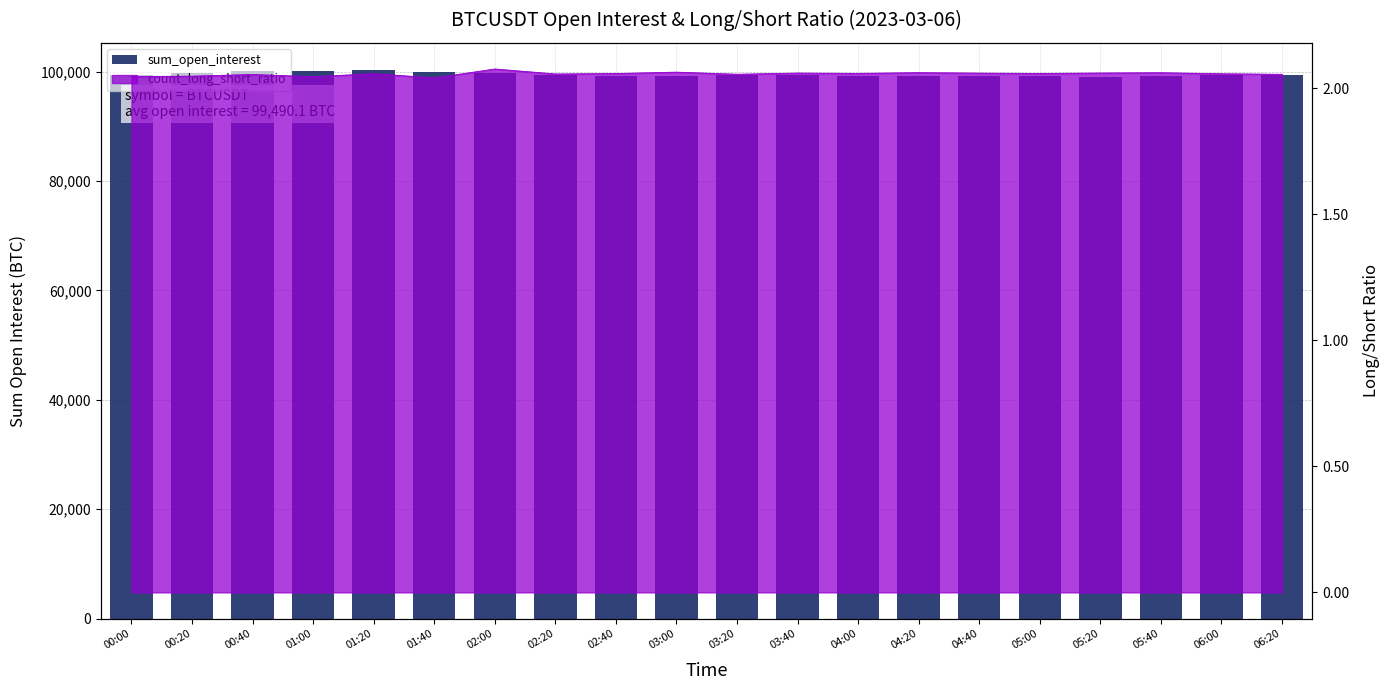

Where does the data first go above 99351?

00:00